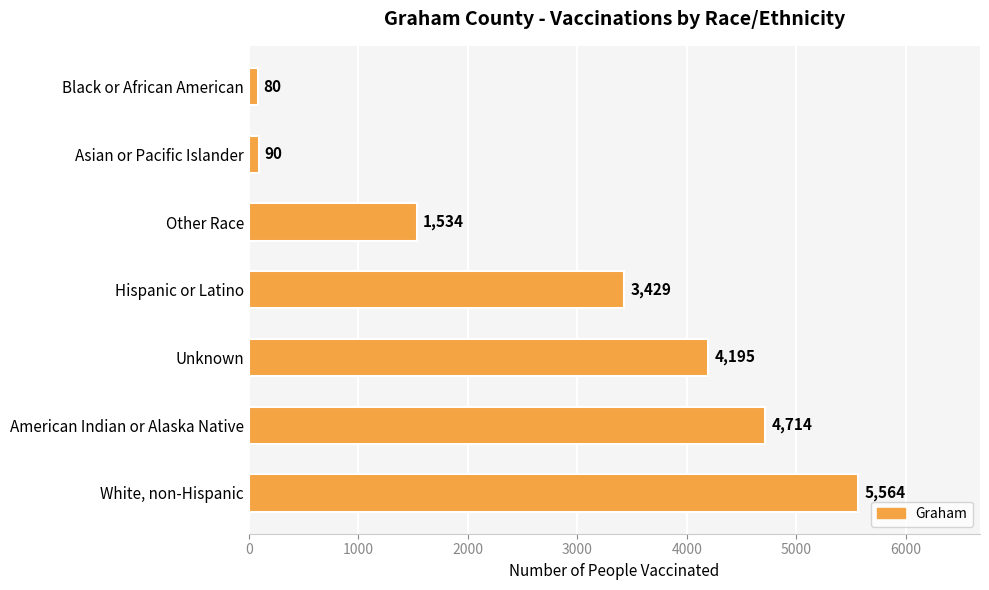

Reading bottom to top, what are all the values shown in this chart?

5564	4714	4195	3429	1534	90	80